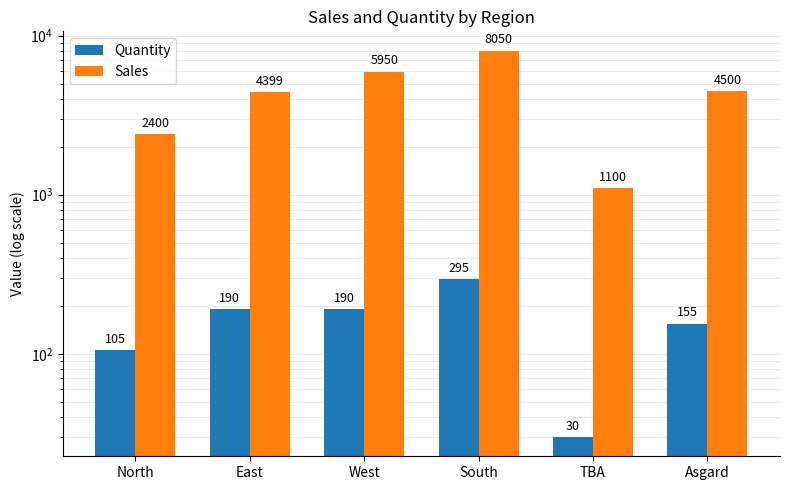

Reading right to left, transcribe all the data shown in this chart.

Quantity: 155.0	30.0	295.0	190.0	190.0	105.0
Sales: 4499.8	1100.1	8049.9	5950.3	4399.0	2399.8